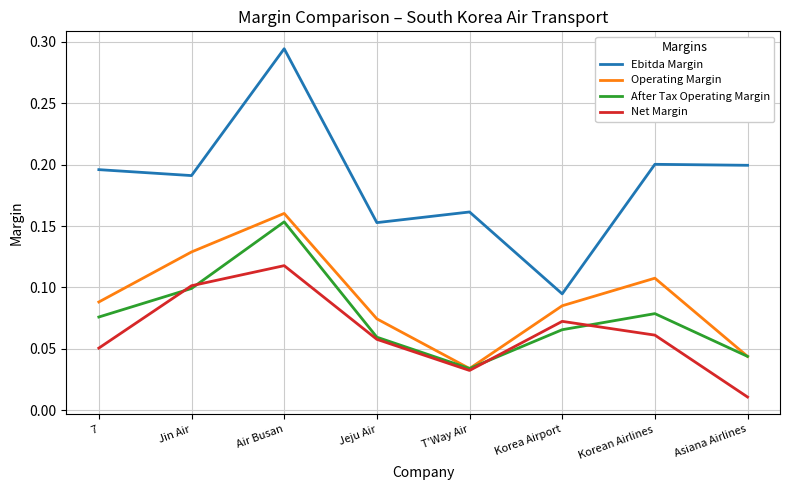

Where is the first local maximum for After Tax Operating Margin?

Air Busan